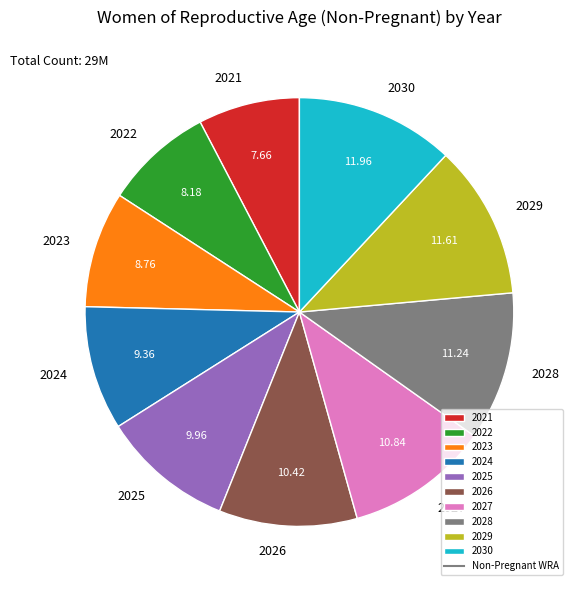

Does any single category account for the majority?

No